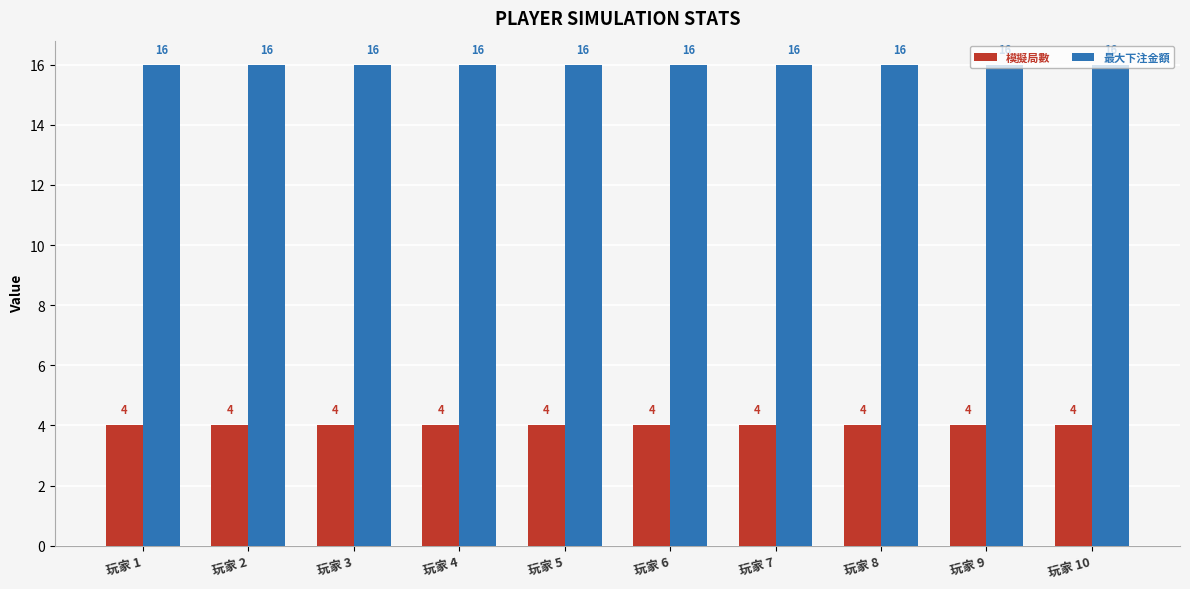

Reading left to right, what are all the values shown in this chart?

模擬局數: 玩家 1=4	玩家 2=4	玩家 3=4	玩家 4=4	玩家 5=4	玩家 6=4	玩家 7=4	玩家 8=4	玩家 9=4	玩家 10=4
最大下注金額: 玩家 1=16	玩家 2=16	玩家 3=16	玩家 4=16	玩家 5=16	玩家 6=16	玩家 7=16	玩家 8=16	玩家 9=16	玩家 10=16